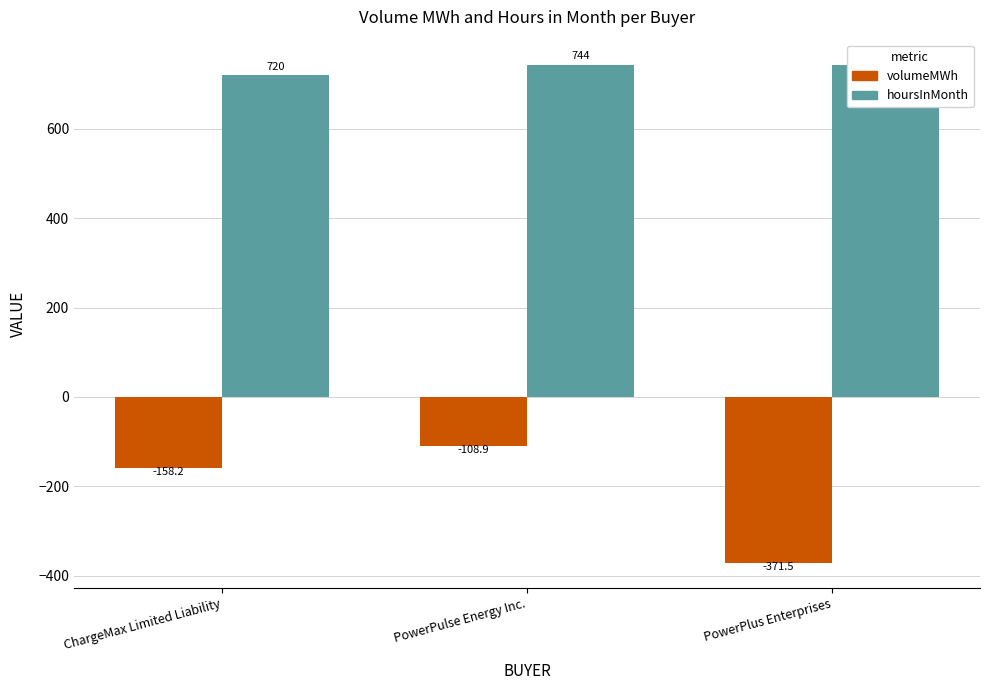

At PowerPulse Energy Inc., list the series in order from smallest to largest.

volumeMWh, hoursInMonth